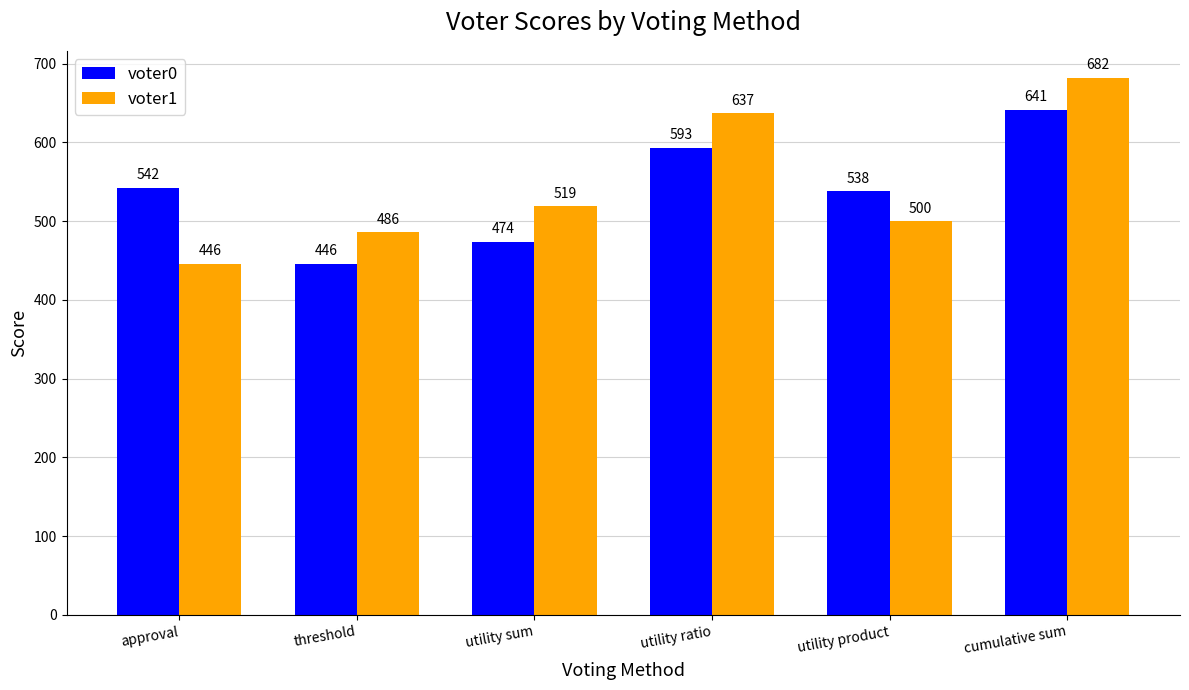

The value of voter1 at approval is 791. True or false?

False